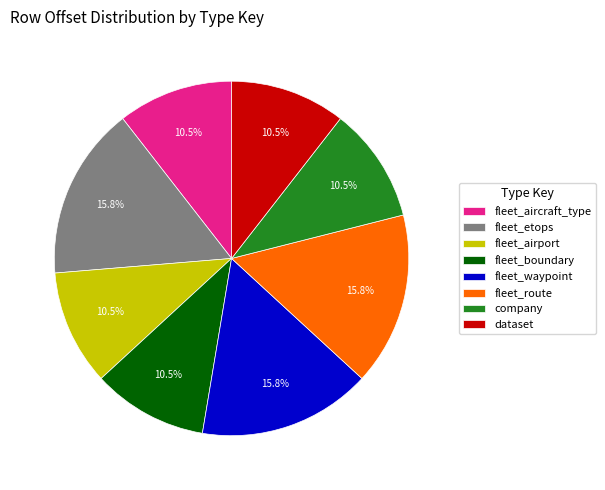

Combined, what portion of the pie is dataset and fleet_route?

26.3%